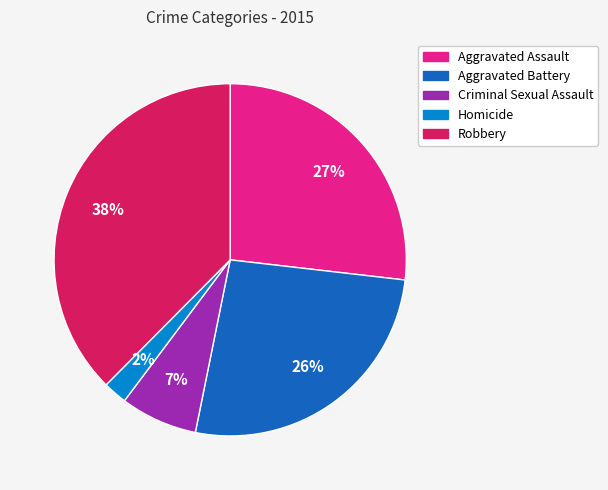

True or false: Aggravated Assault accounts for 18% of the total.

False